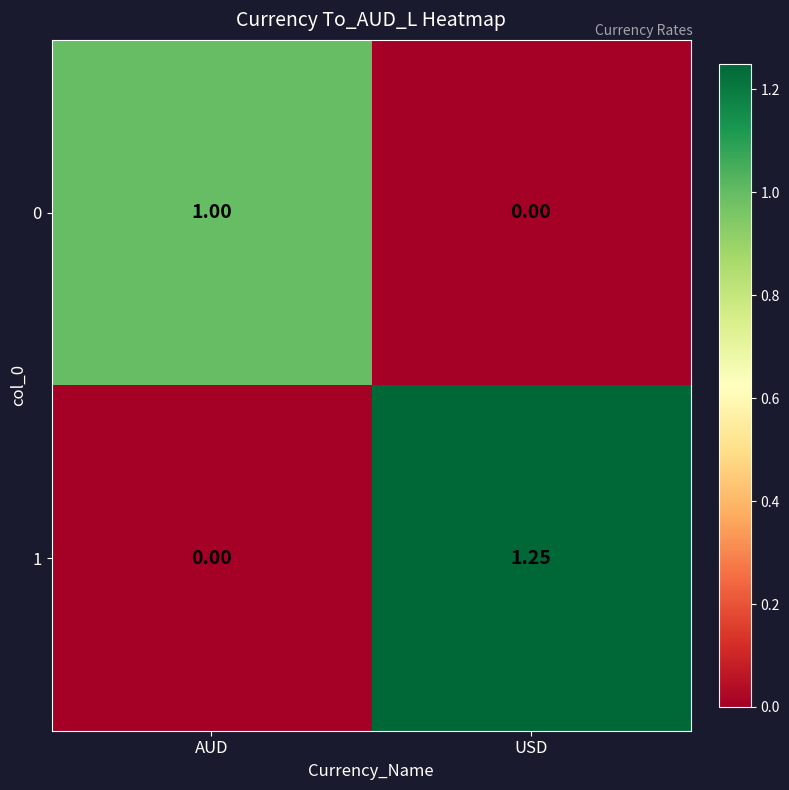

Which category has the lowest value in the 0 series?

USD